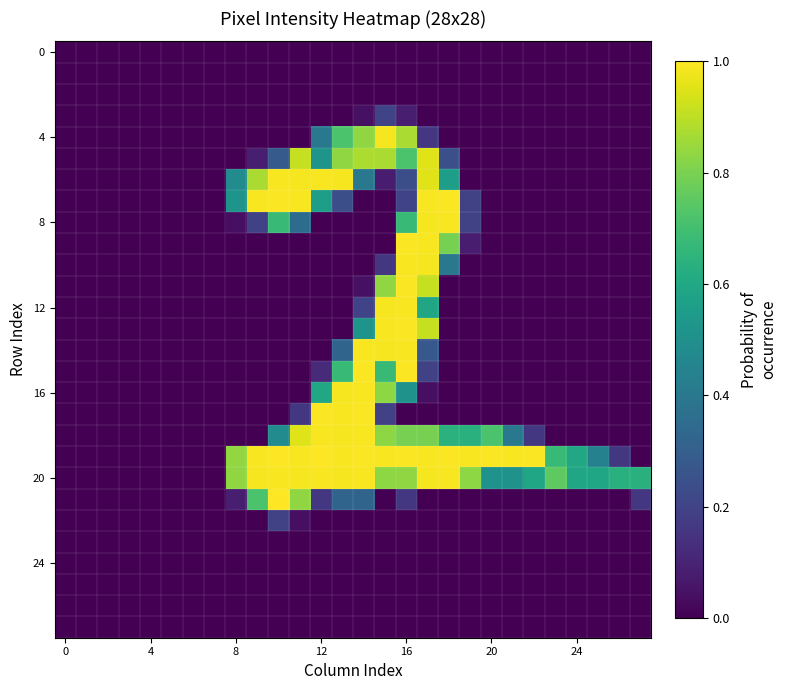

At which category is the sum across all series the highest?

16